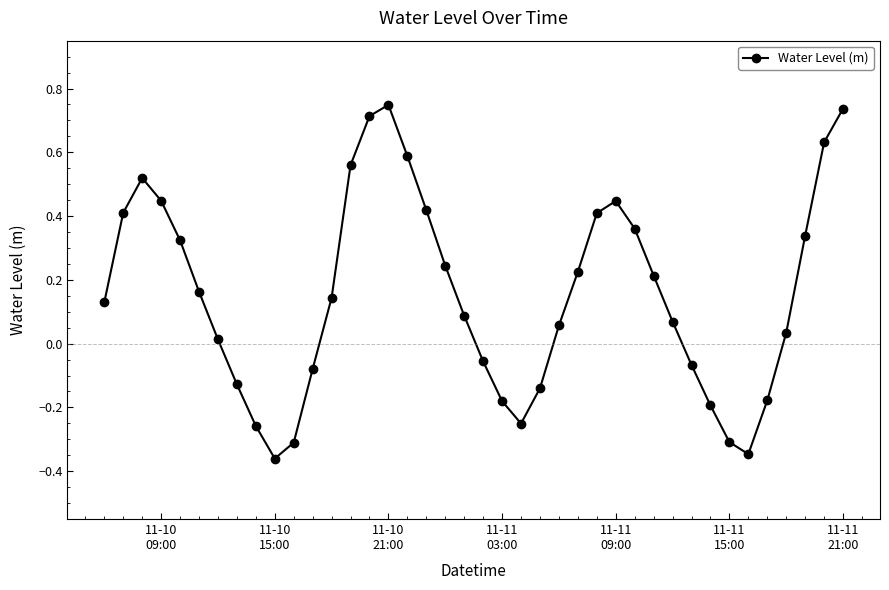

How many data points are above 0?

26